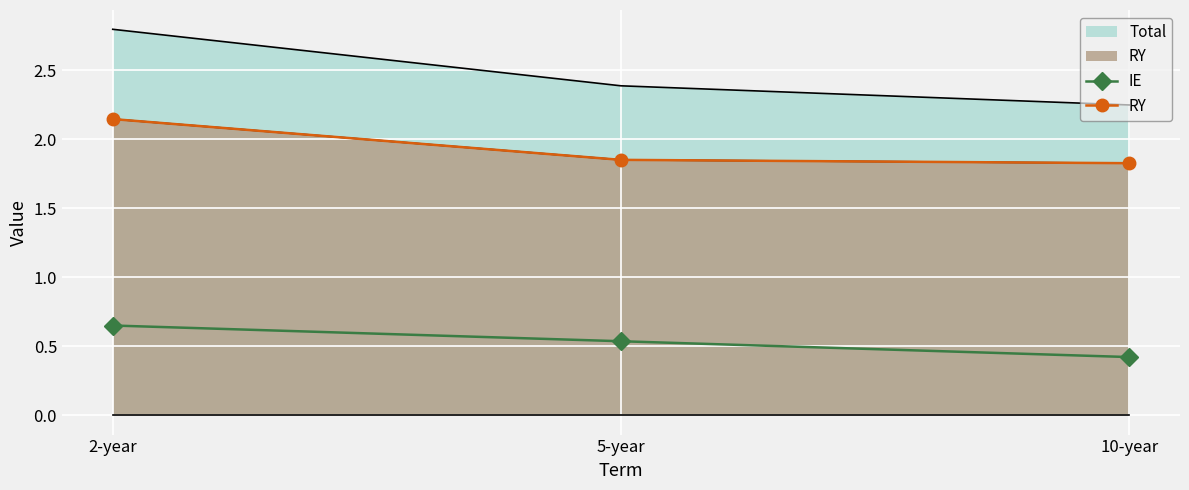

Reading right to left, extract all data points from this chart.

IE: 10-year=0.4	5-year=0.5	2-year=0.7
RY: 10-year=1.8	5-year=1.9	2-year=2.1